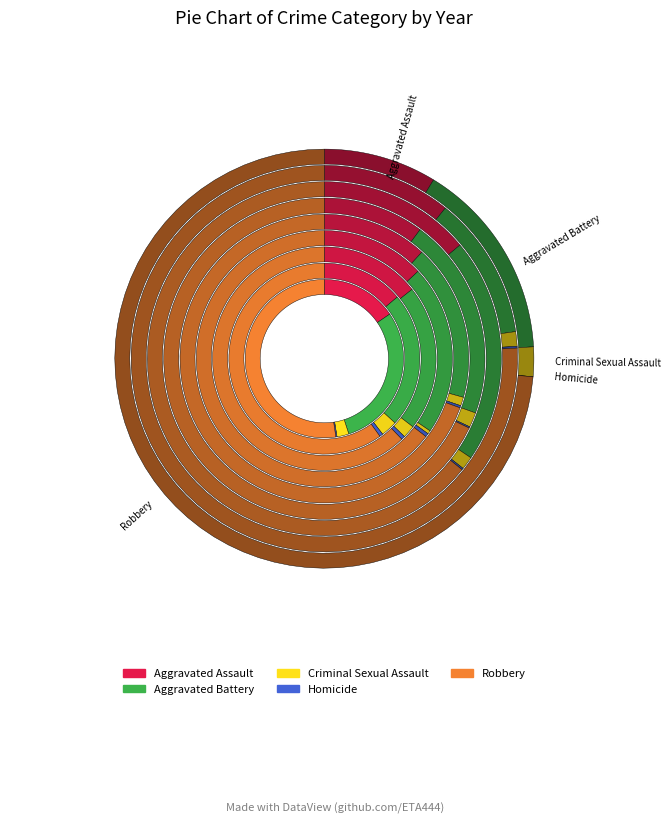

How many segments does this pie chart have?

9